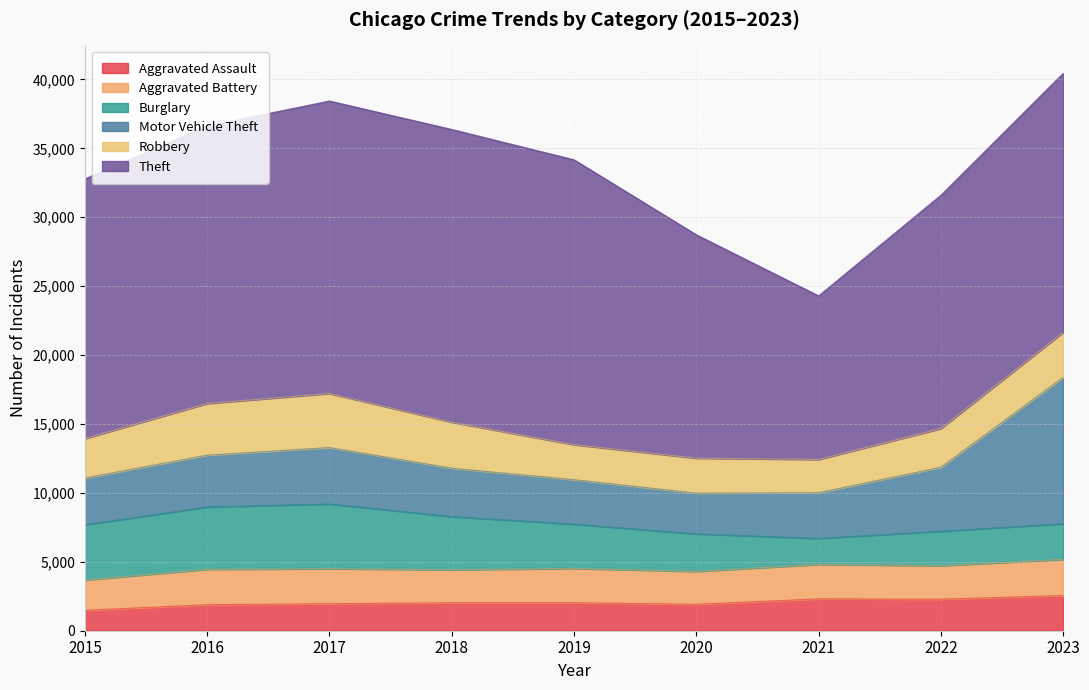

Does the chart have visible grid lines?

Yes